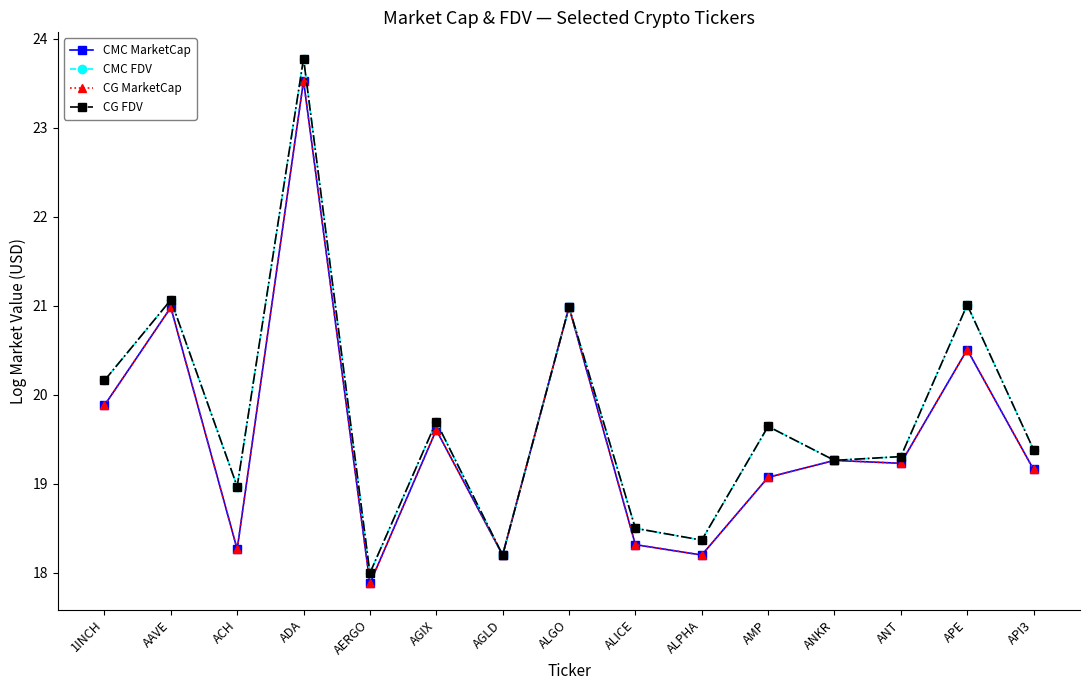

Does the chart have visible grid lines?

No